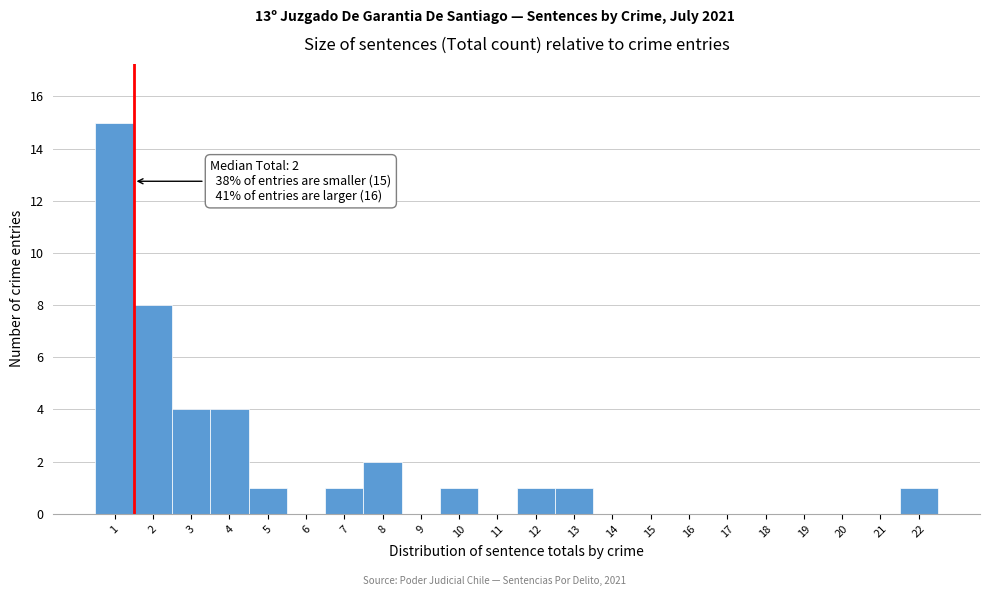

Reading left to right, transcribe all the data shown in this chart.

1=15	2=8	3=4	4=4	5=1	6=0	7=1	8=2	9=0	10=1	11=0	12=1	13=1	14=0	15=0	16=0	17=0	18=0	19=0	20=0	21=0	22=1